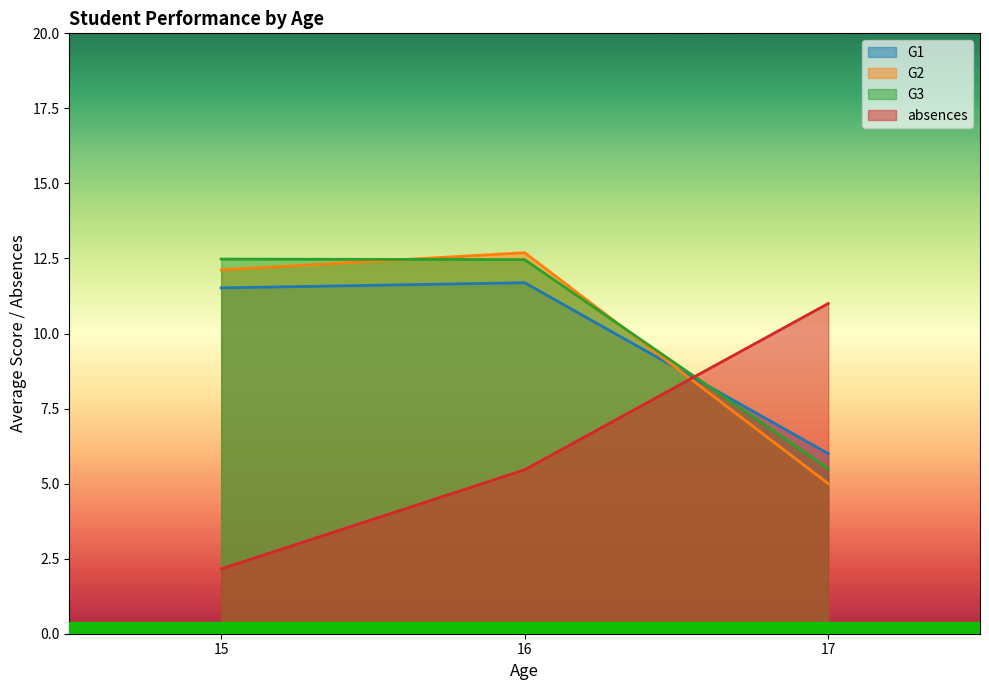

What is the maximum value for G2?

12.7